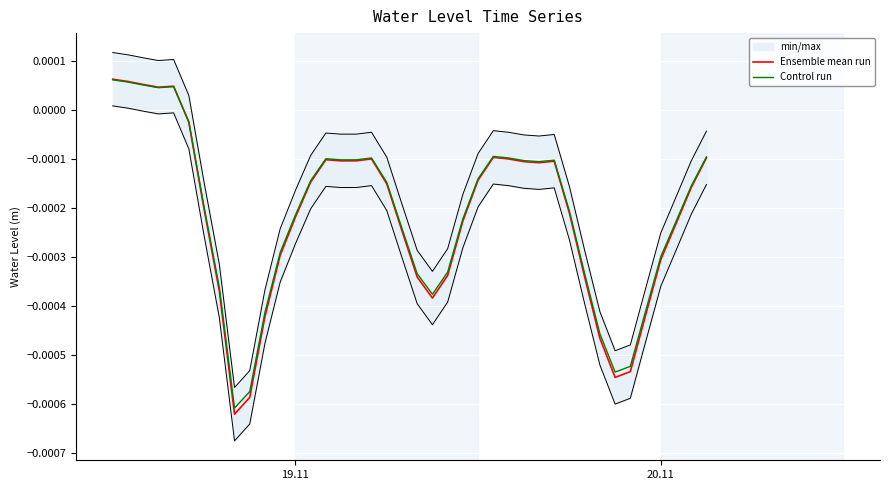

How many intersections are there between Control run and Ensemble mean run?

1